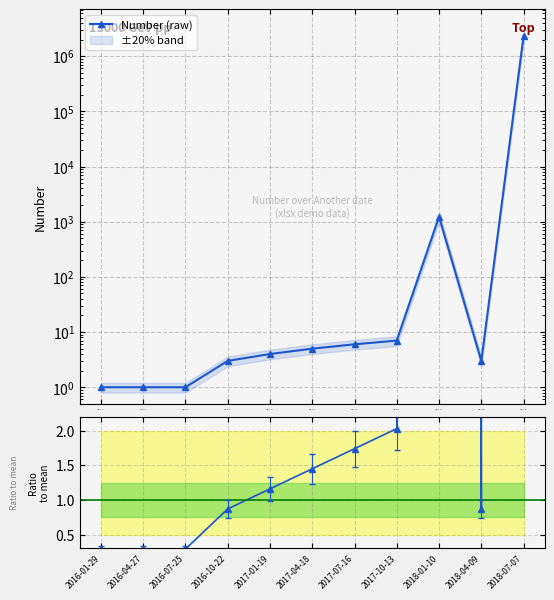

What is the sum of all Number (raw) values?

2342508.0